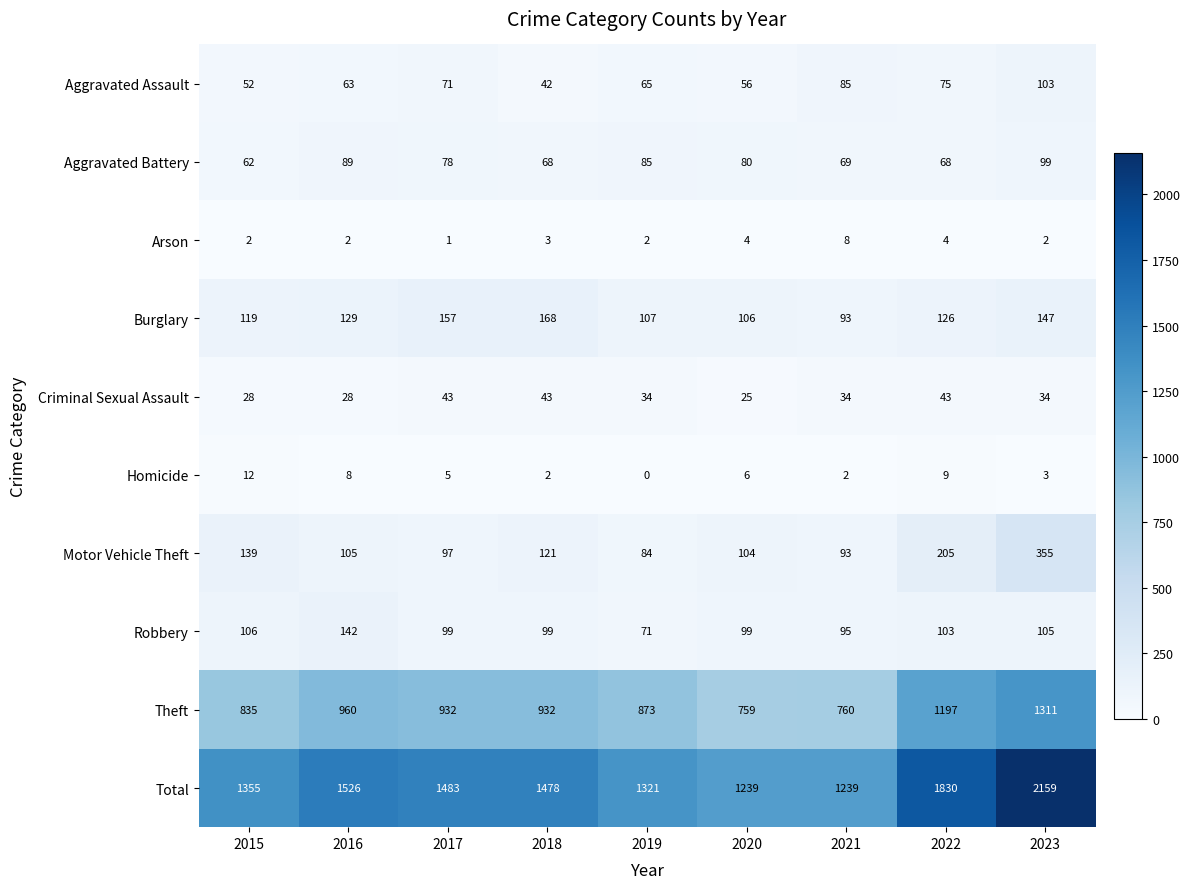

True or false: Motor Vehicle Theft has a value of 53 at 2019.

False